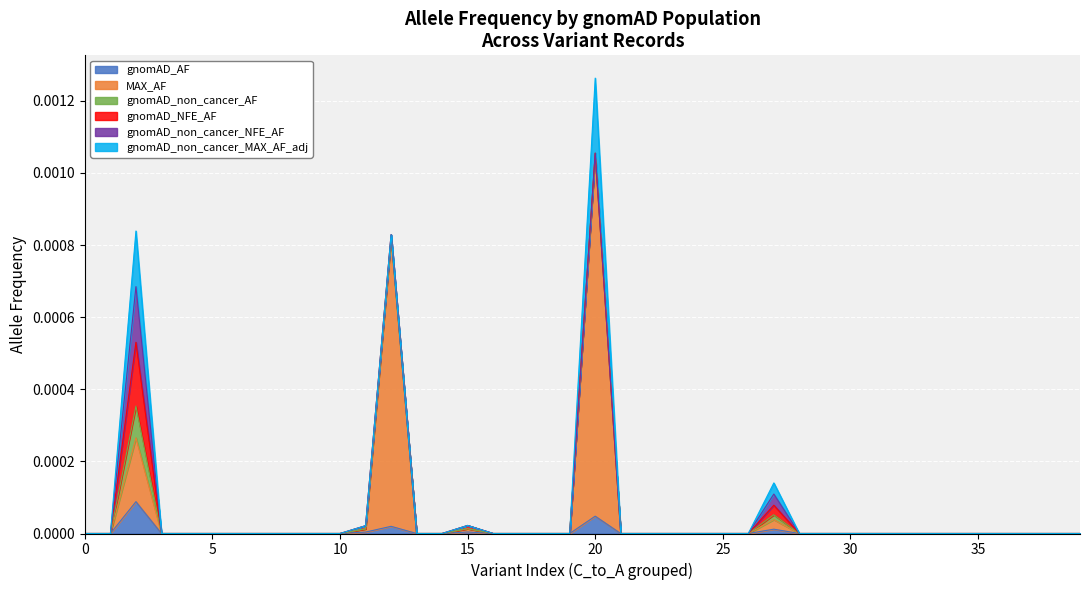

True or false: gnomAD_non_cancer_MAX_AF_adj has a value of 0.0 at 12.

False